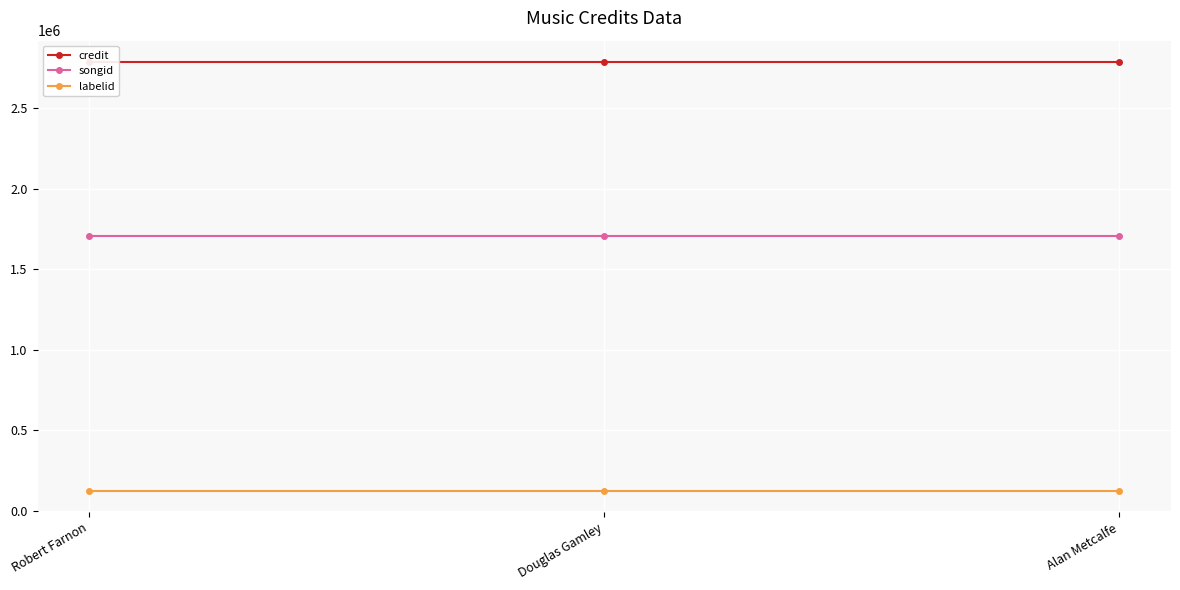

At which category is the sum across all series the highest?

Robert Farnon